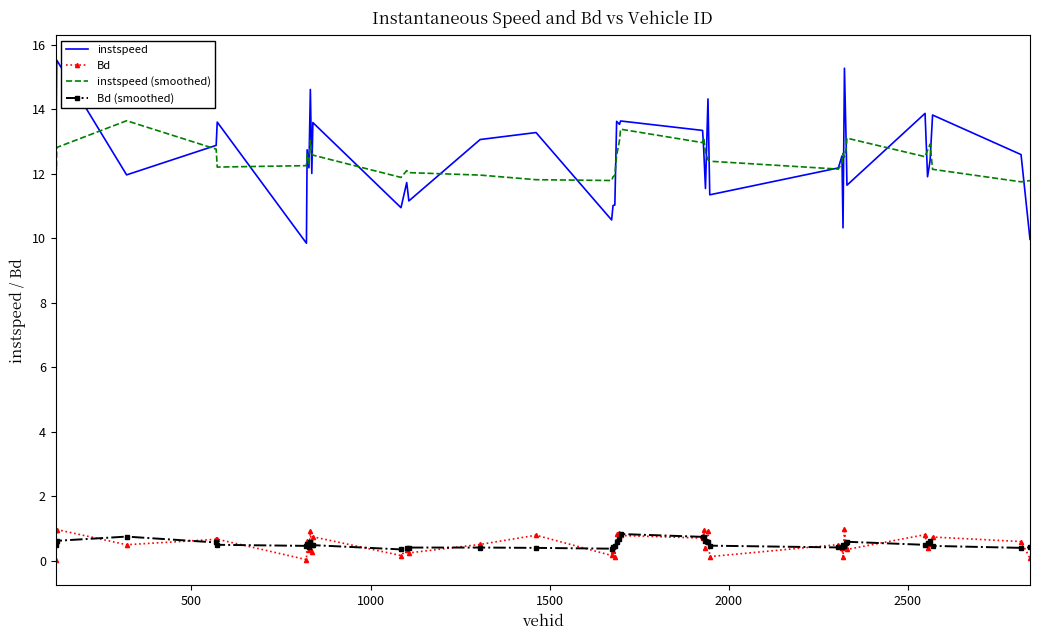

What is the highest value of the instspeed (smoothed) series?

13.6